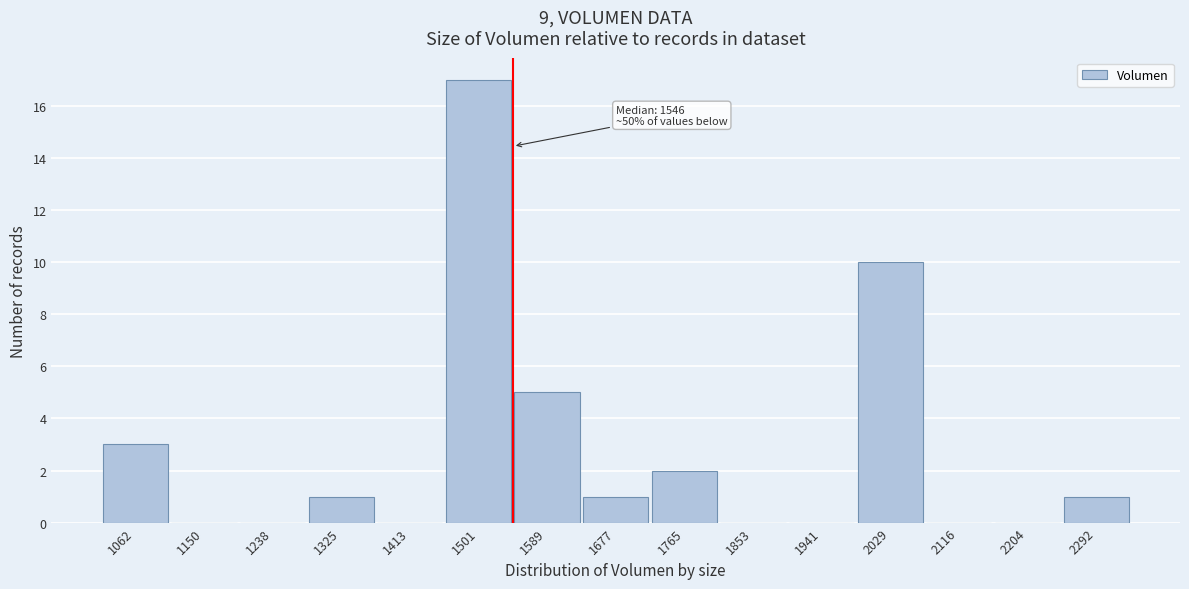

Reading left to right, transcribe all the data shown in this chart.

1062=3	1150=0	1238=0	1325=1	1413=0	1501=17	1589=5	1677=1	1765=2	1853=0	1941=0	2029=10	2116=0	2204=0	2292=1